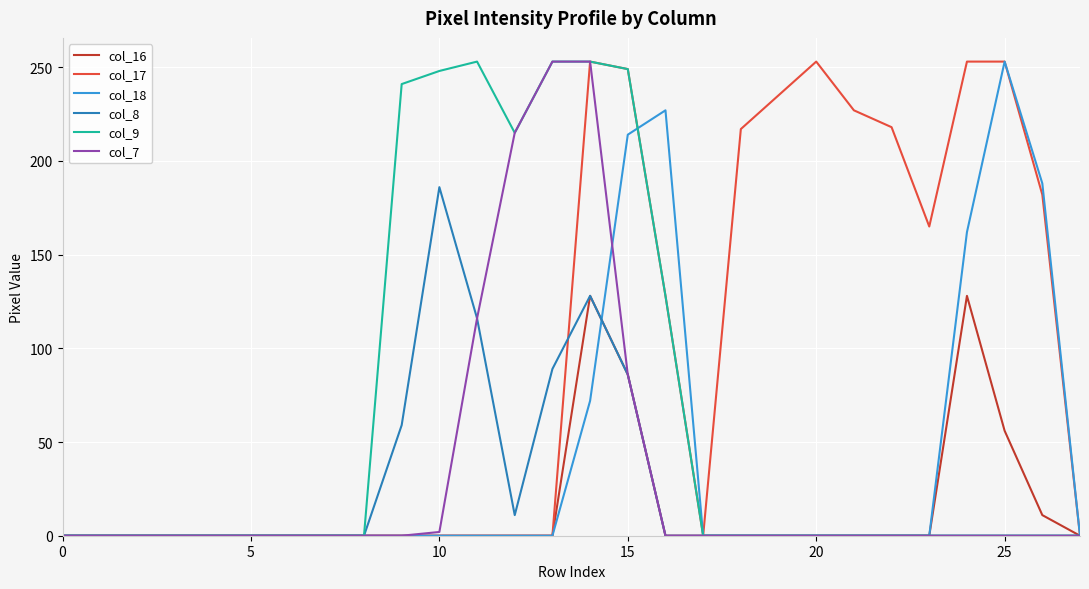

What is the total value across all series at 20?

253